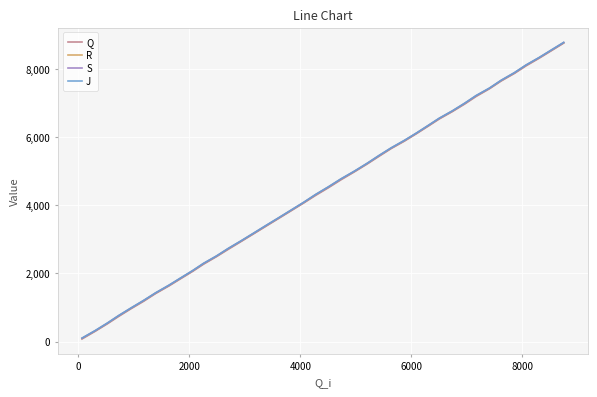

List the series in order of their overall mean, highest first.

J, S, R, Q